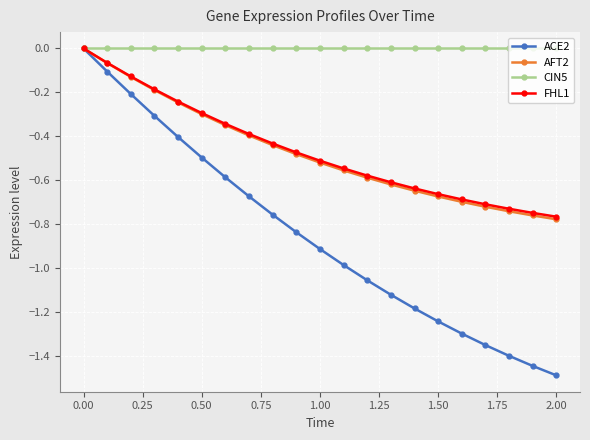

What are all the series names shown in the legend?

ACE2, AFT2, CIN5, FHL1